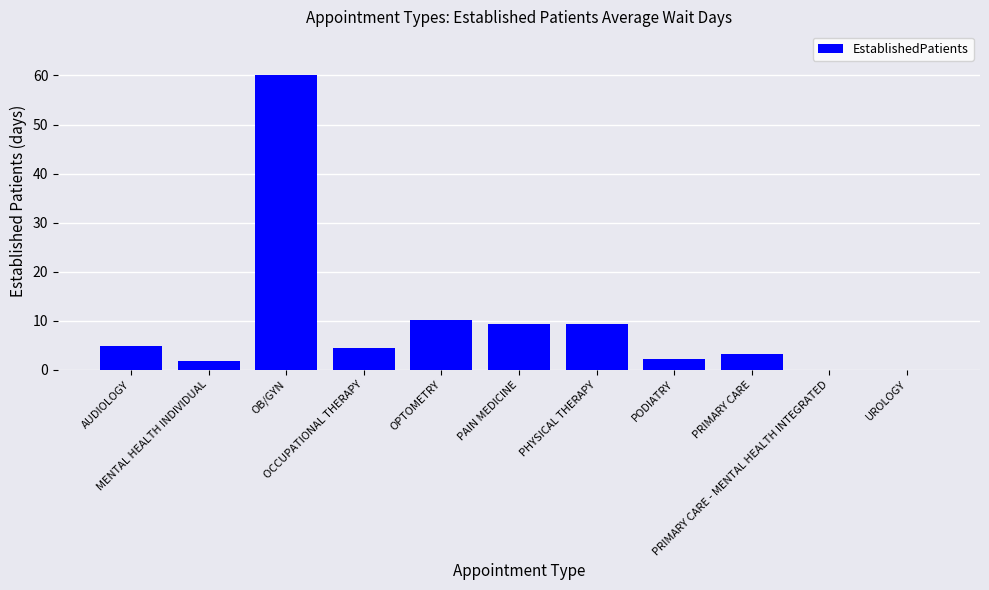

The chart shows a value of 13.3 at OPTOMETRY. True or false?

False